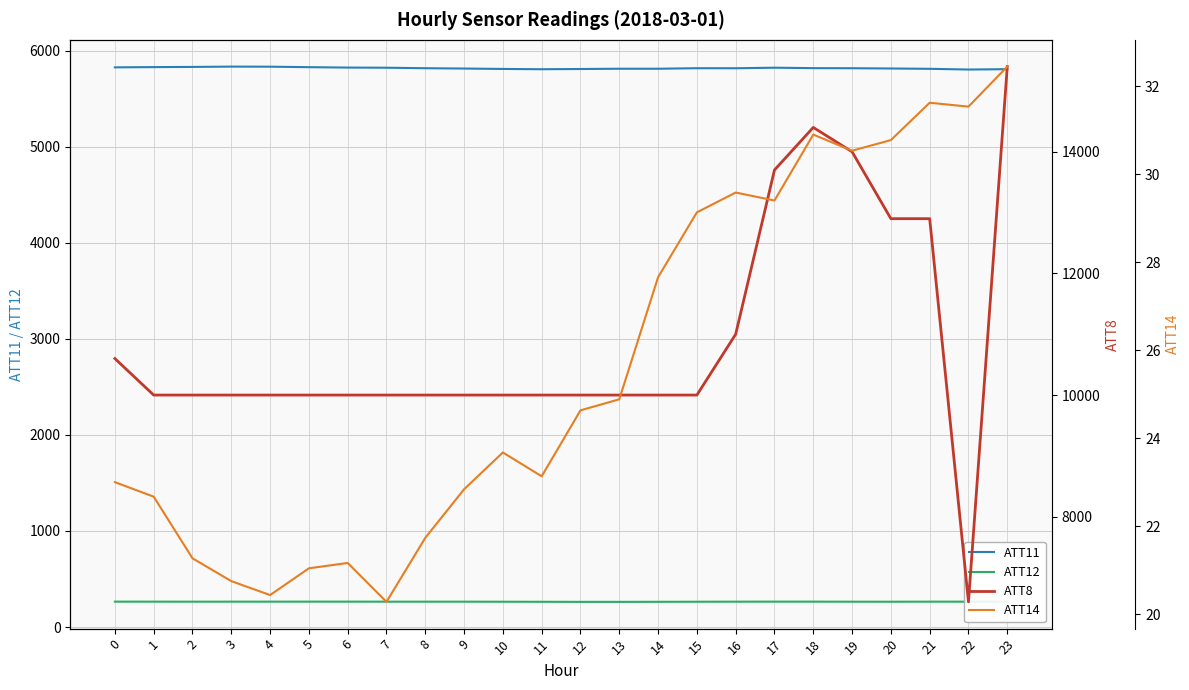

Rank the series by their maximum value, from lowest to highest.

ATT14, ATT12, ATT11, ATT8